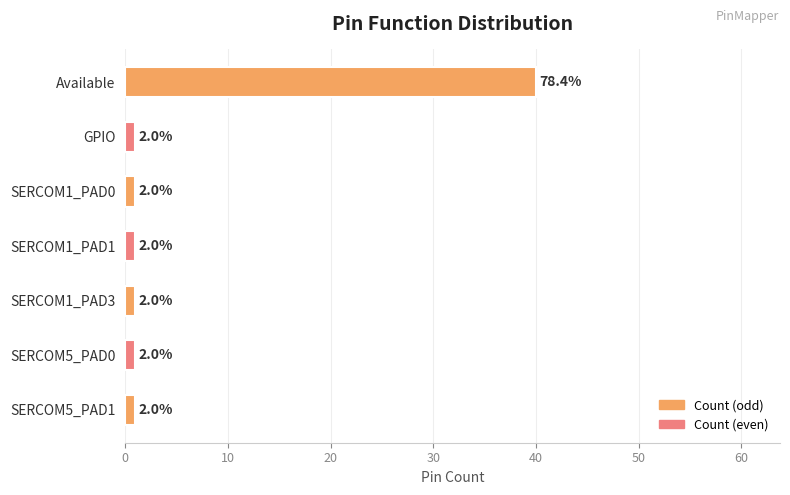

How many bars are there in total?

7